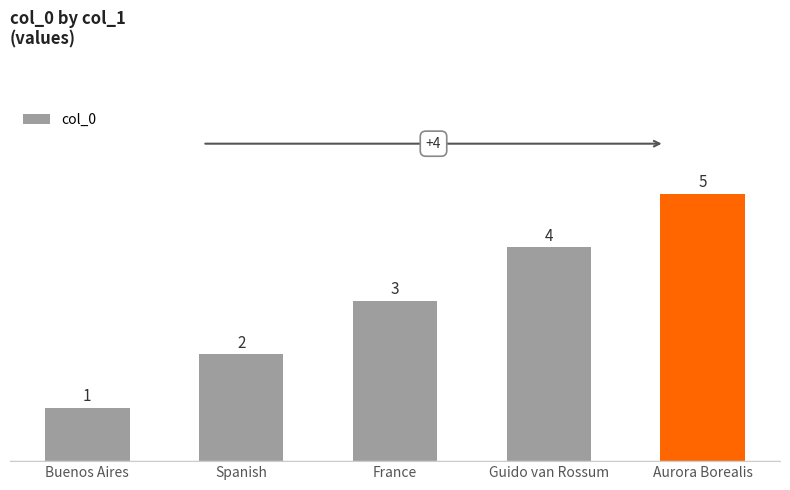

The chart shows a value of 1 at Spanish. True or false?

False